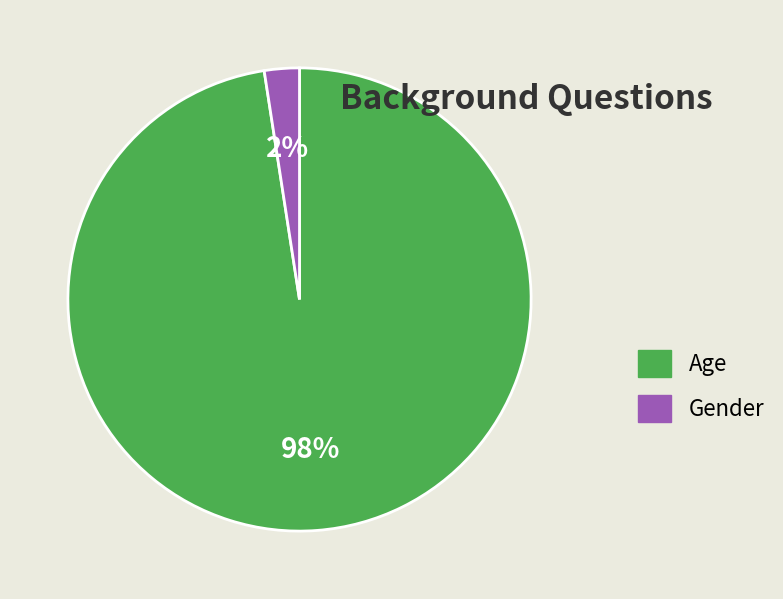

To the nearest percent, what portion does Age represent?

98%